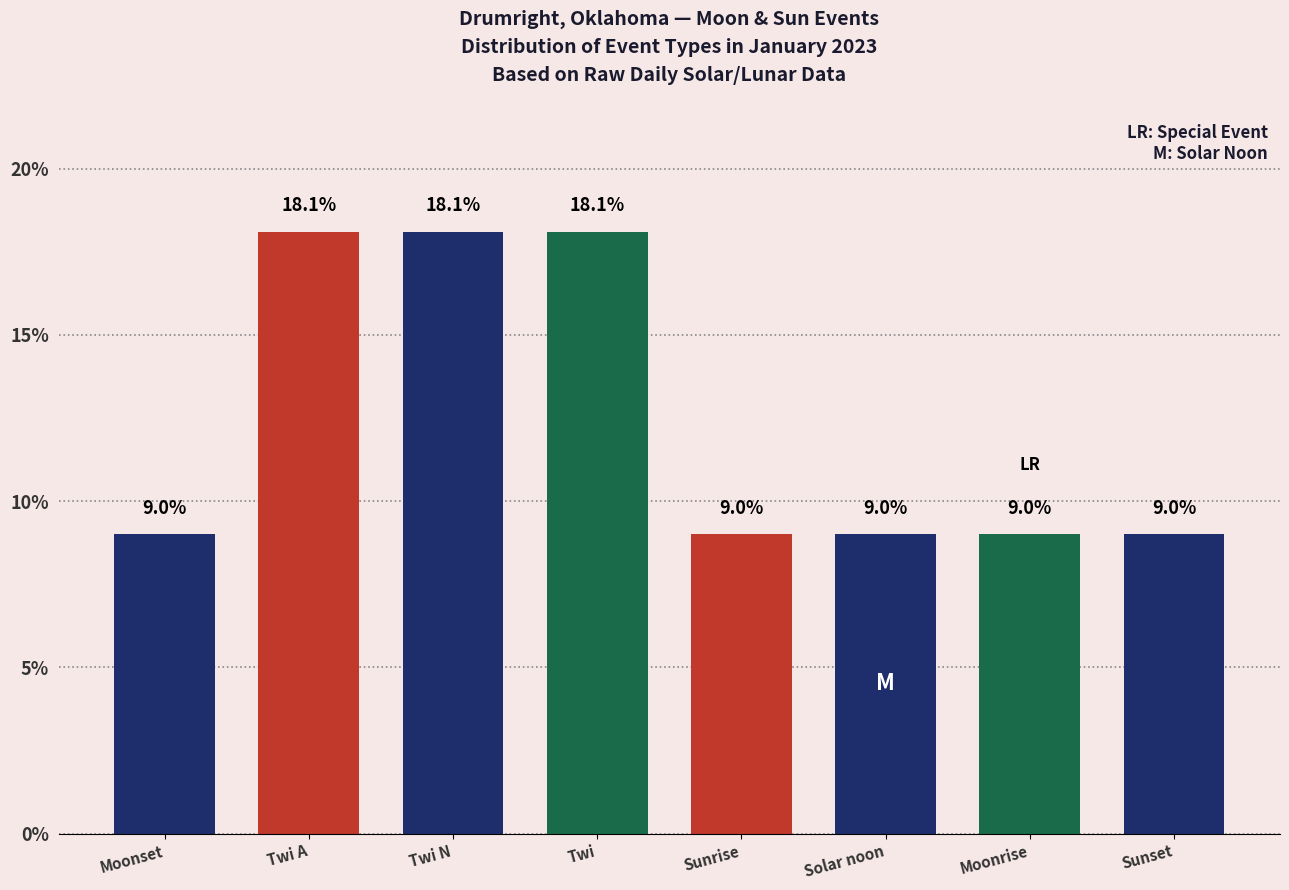

What is the greatest value displayed?

18.1